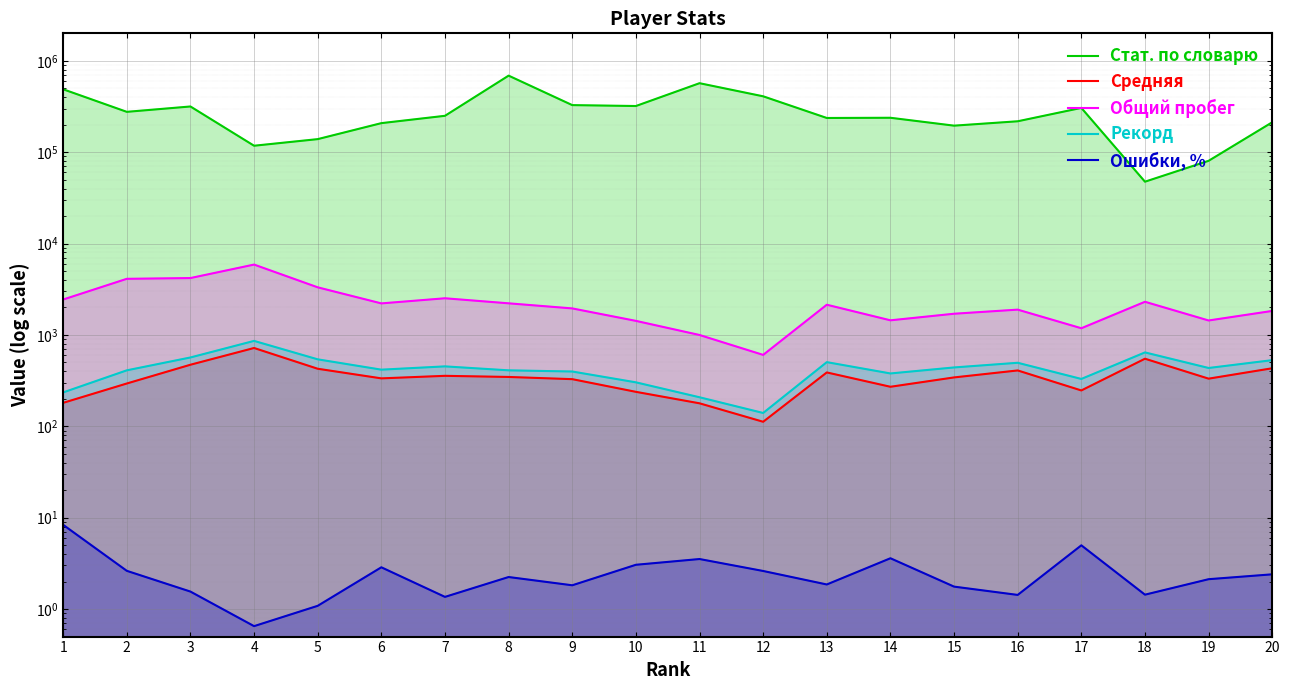

How many values in the Рекорд series exceed 435?

9